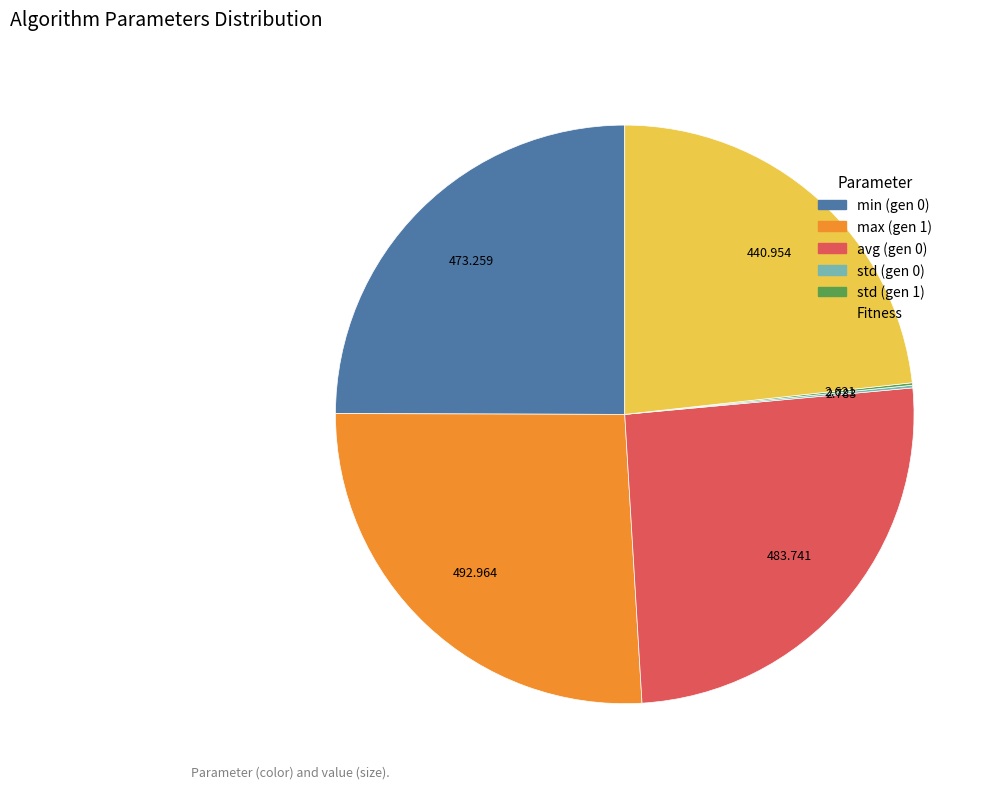

Is there a majority slice in this chart?

No